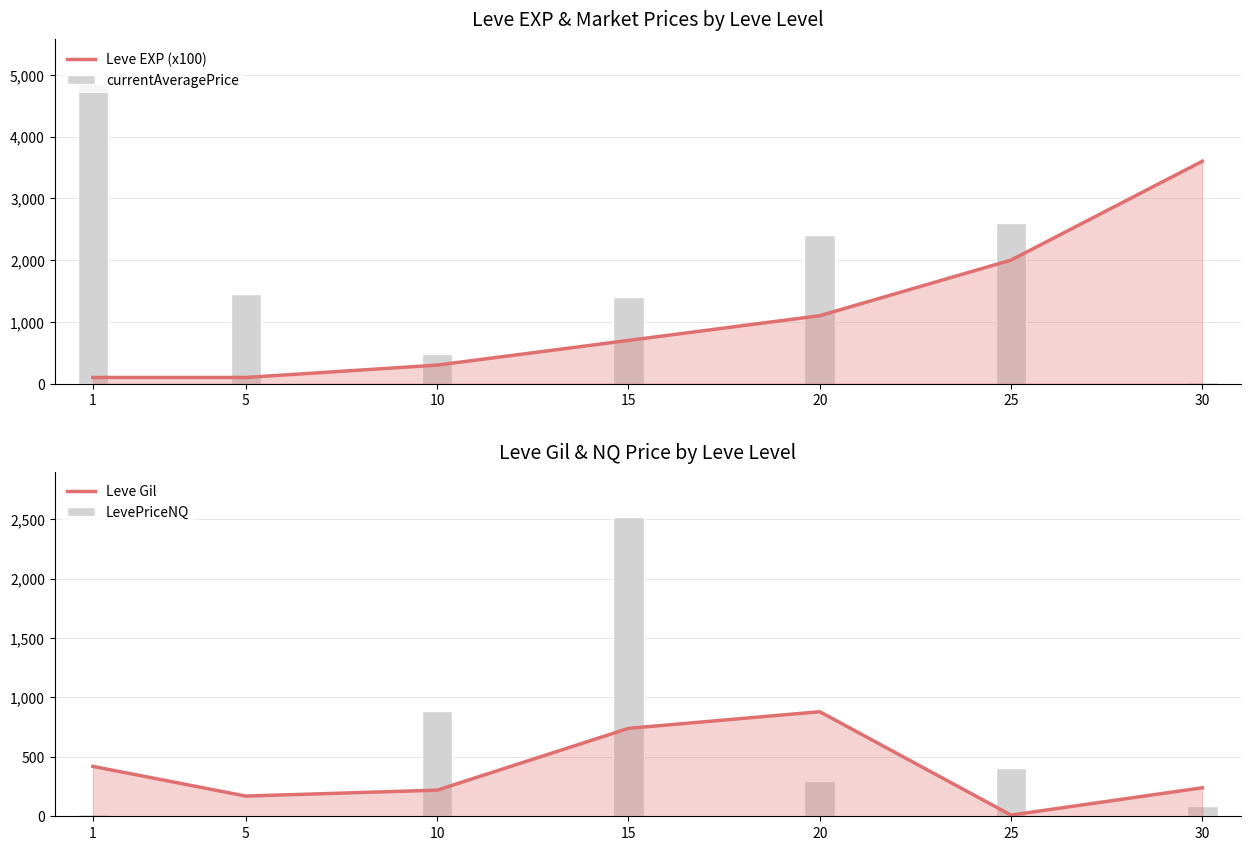

What is the value of the LevePriceNQ bar at the 6th from the left?

408